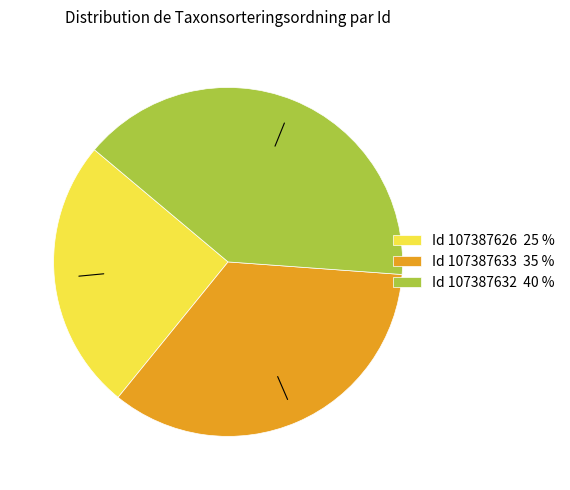

What is the largest slice in the pie chart?

Id 107387632 40 %